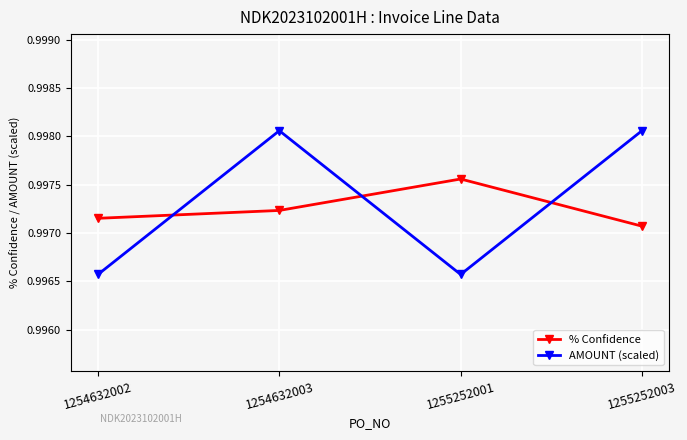

Does the chart display data point markers on the line(s)?

Yes